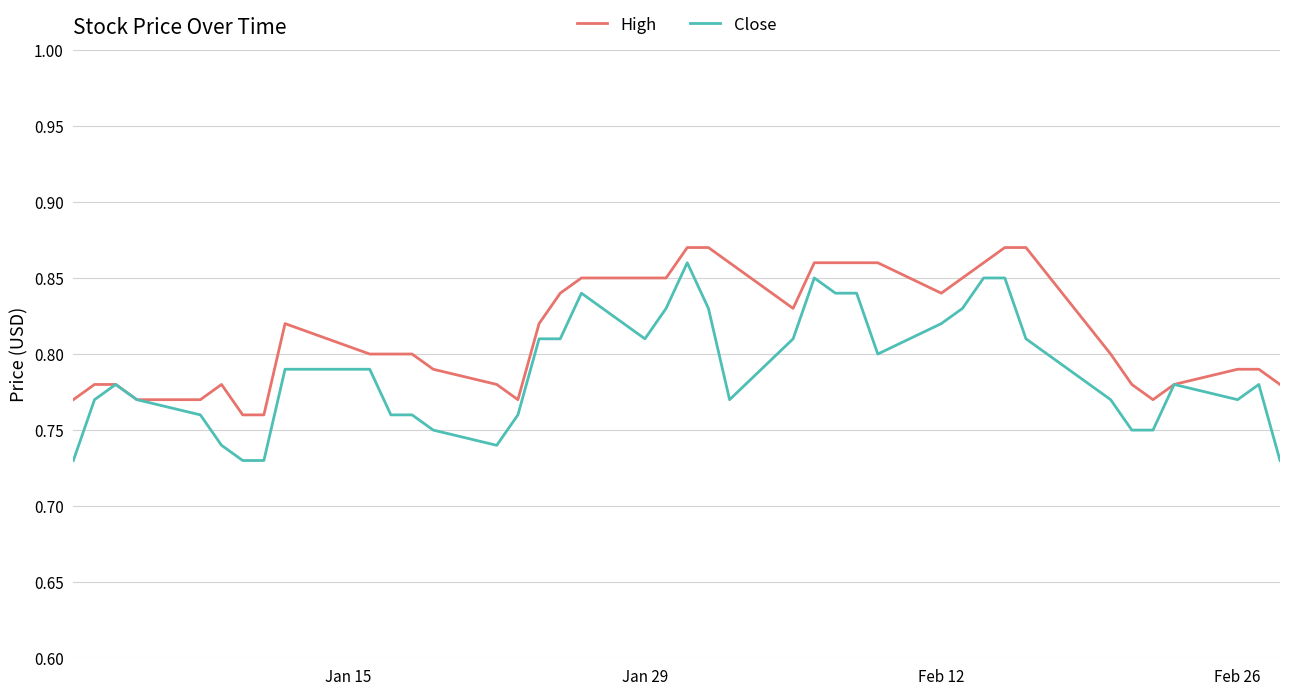

What are all the series names shown in the legend?

High, Close